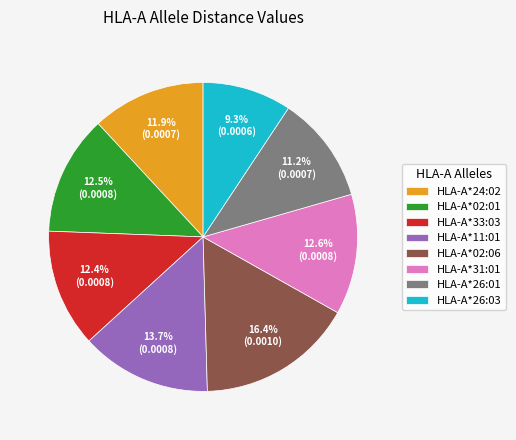

Does HLA-A*31:01 represent more than half of the total?

No